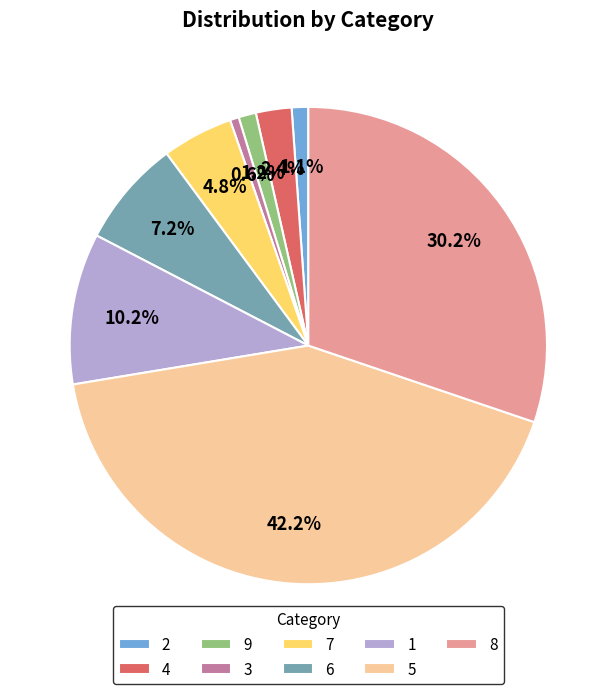

To the nearest percent, what portion does 2 represent?

1%